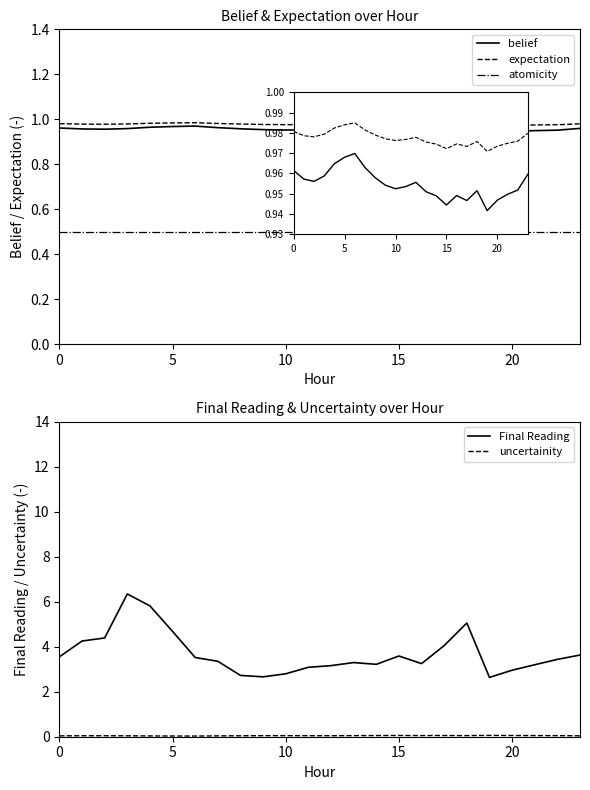

How many distinct data groups are displayed?

5